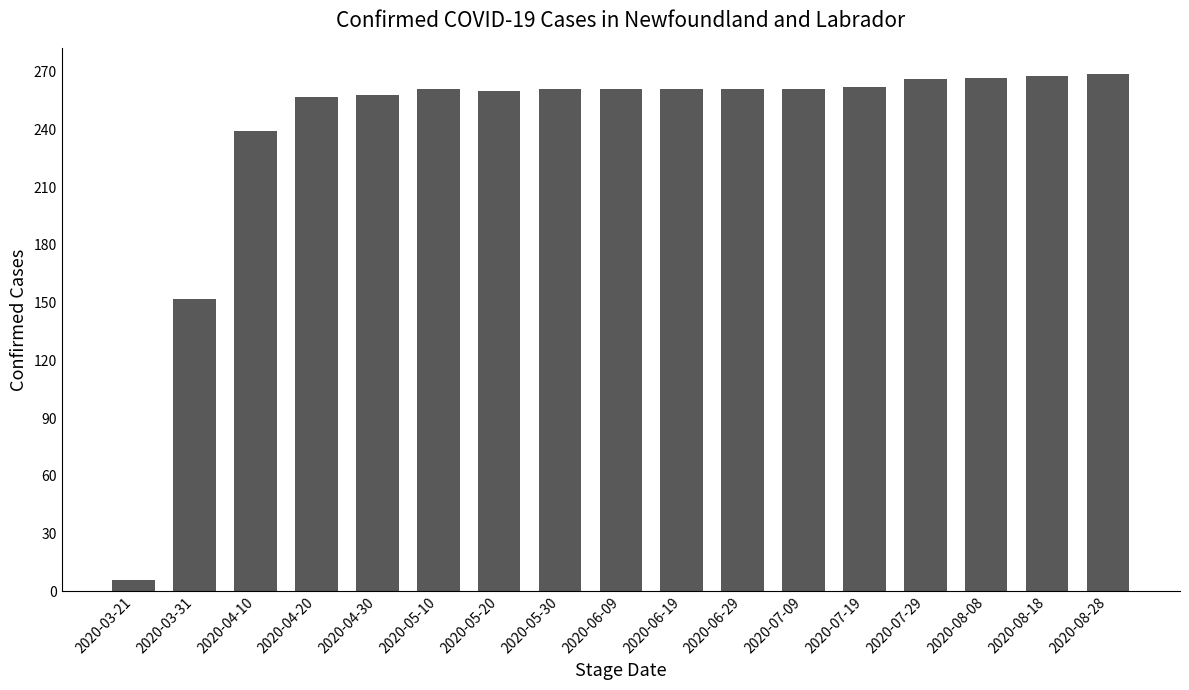

At which label is the value closest to 137?

2020-03-31